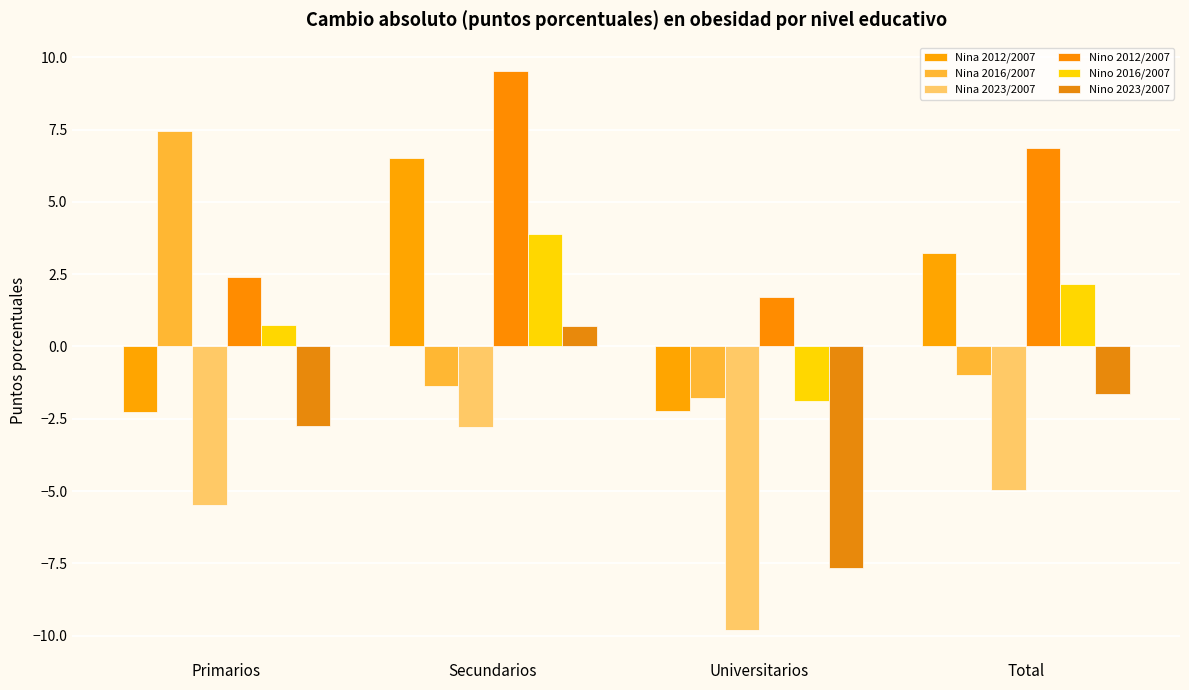

What is the label of the 3rd bar from the left?

Universitarios